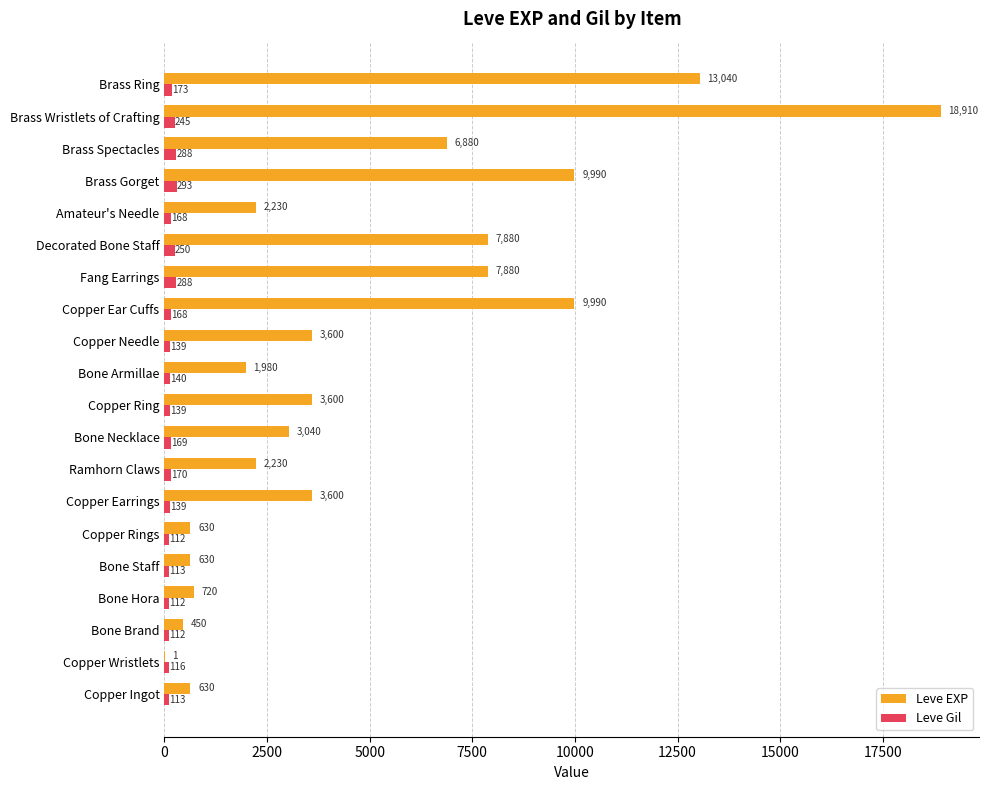

Is the value of Leve Gil at Bone Necklace greater than the value of Leve EXP at Bone Armillae?

No